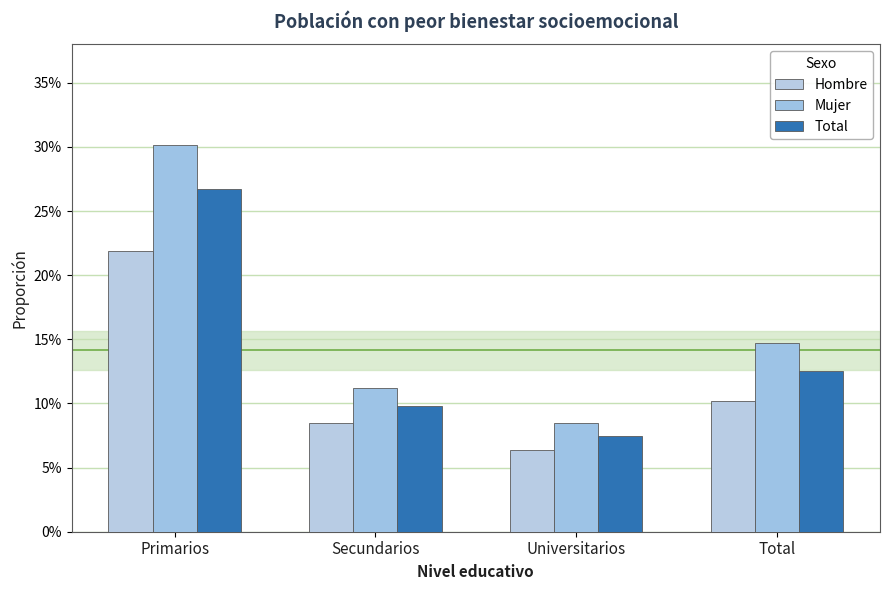

Does the chart contain any negative values?

No